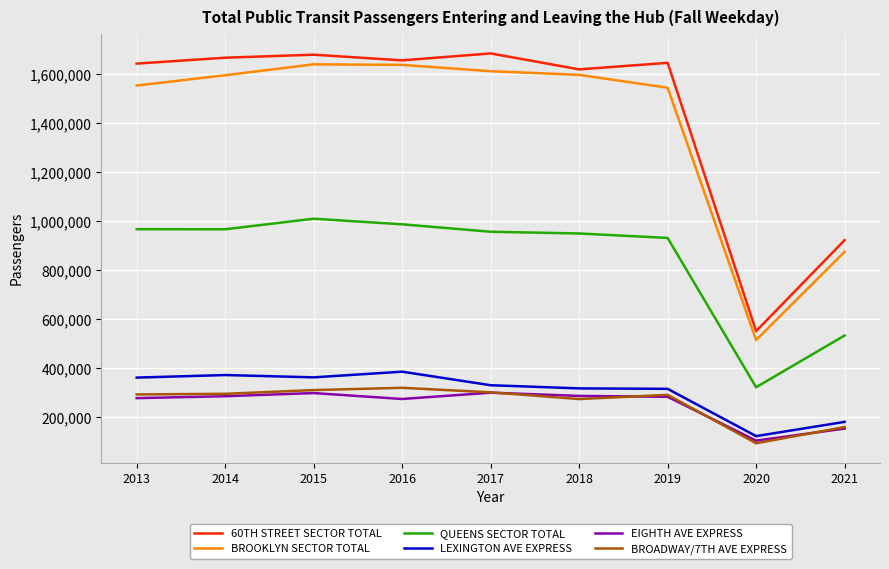

What is the difference between the highest and lowest values at 2013?

1365746